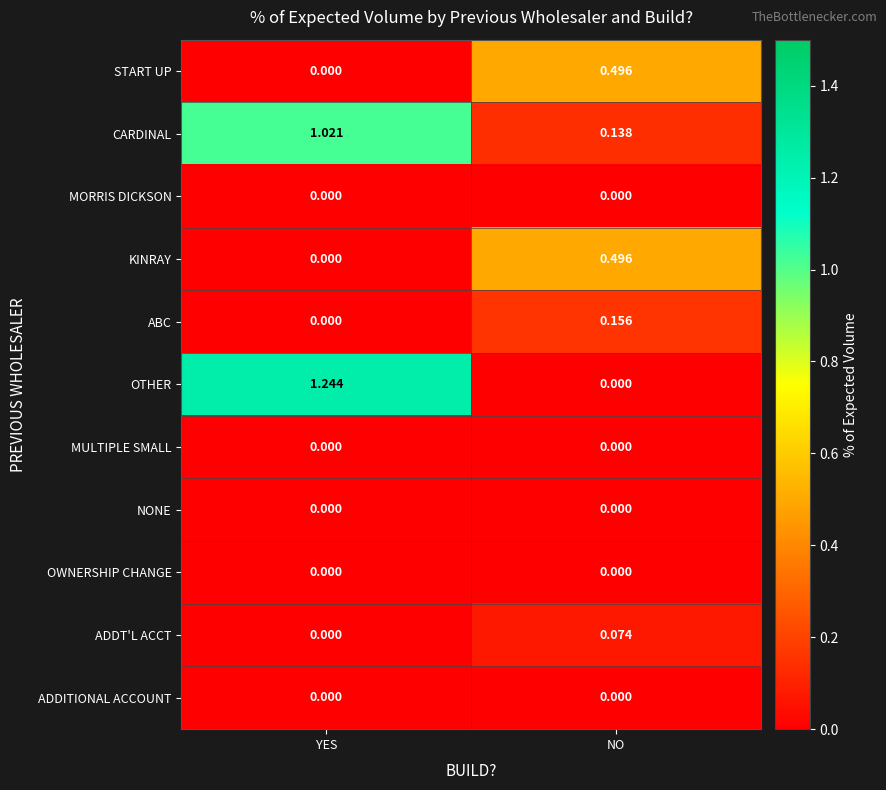

Which series has the largest total across all categories?

OTHER